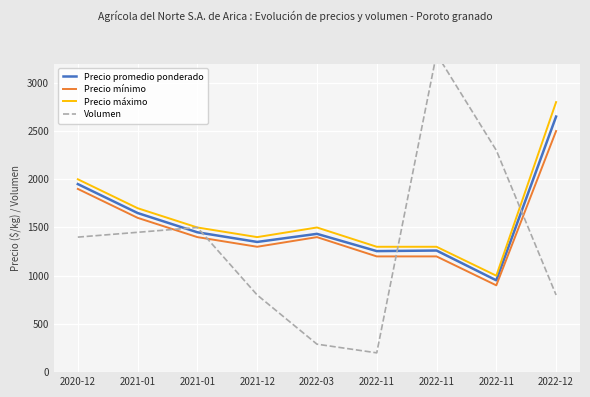

Does the chart display data point markers on the line(s)?

No